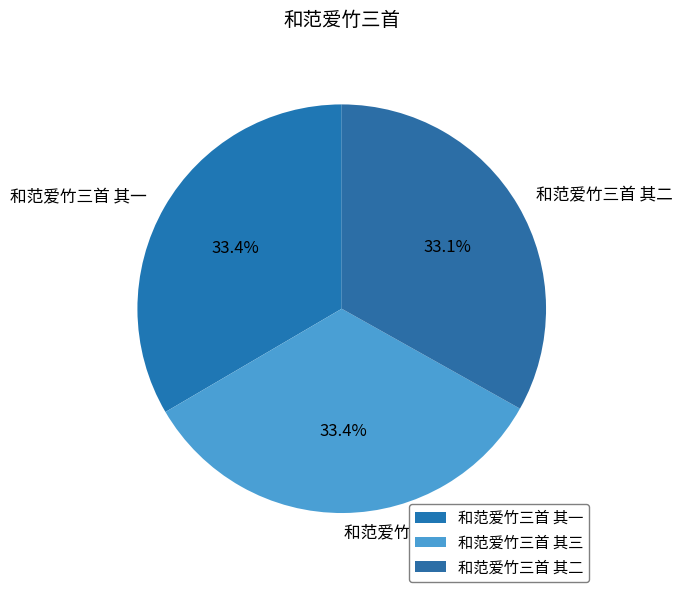

What percentage do 和范爱竹三首 其一 and 和范爱竹三首 其二 together represent?

66.6%